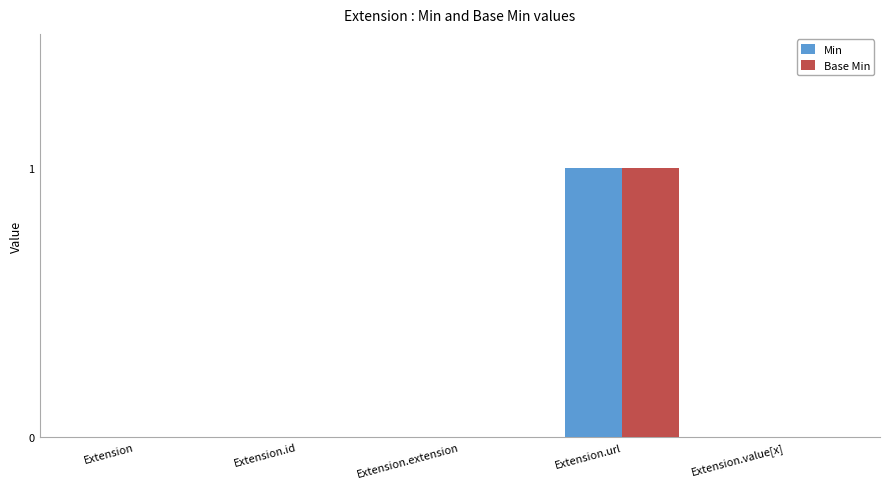

Is the value of Base Min at Extension.url greater than the value of Min at Extension.value[x]?

Yes